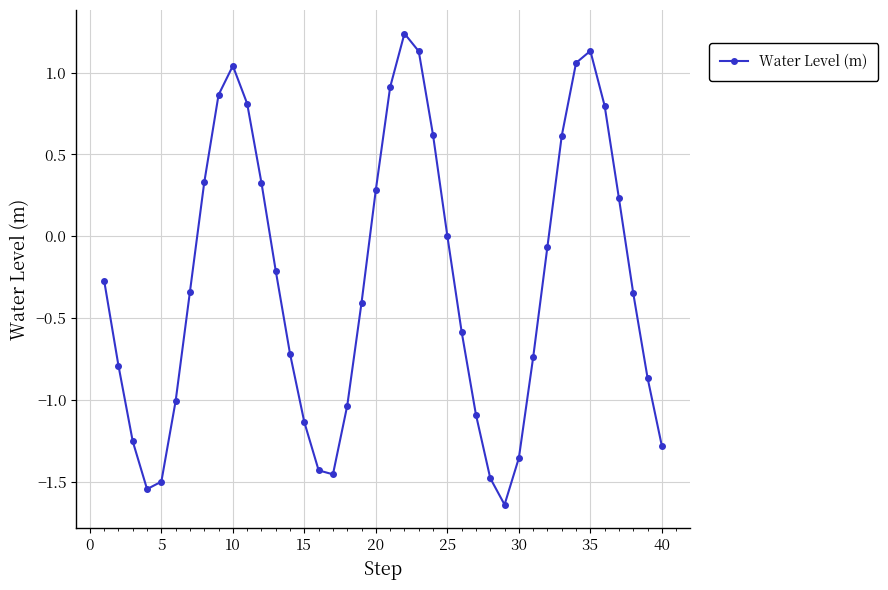

How many interior local valleys (lower than both neighbors) does the data have?

3